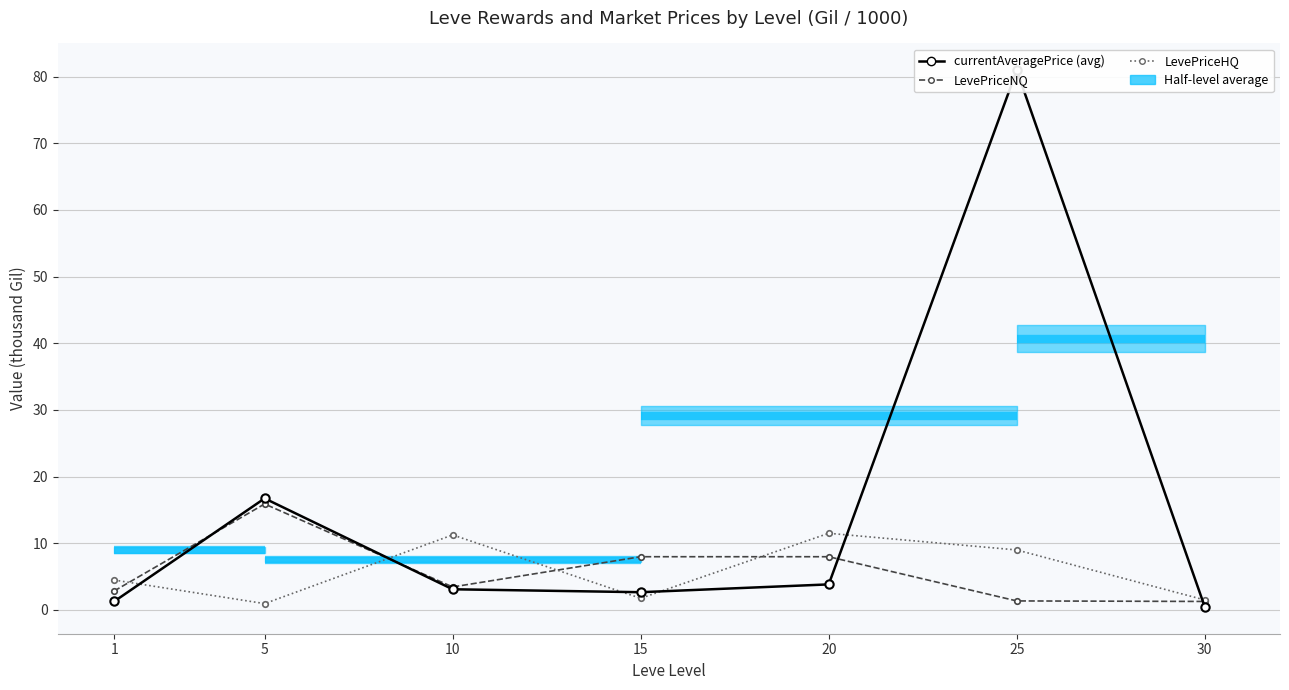

The LevePriceNQ series shows 15.9 at 5. True or false?

True